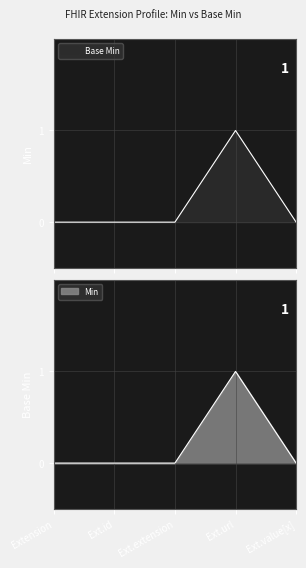

What are all the series names shown in the legend?

Base Min, Min